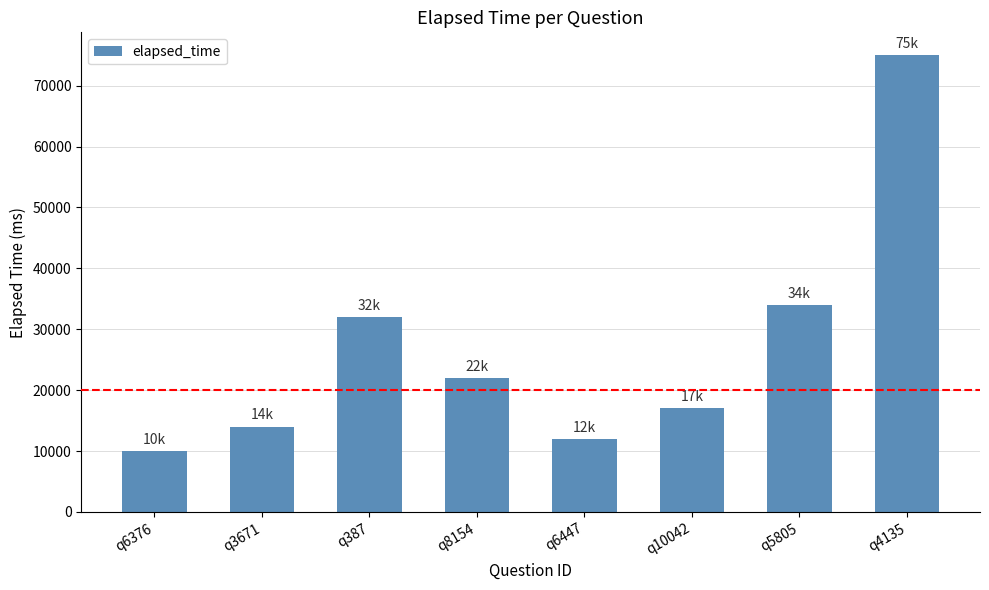

Rank the categories by value from highest to lowest.

q4135, q5805, q387, q8154, q10042, q3671, q6447, q6376